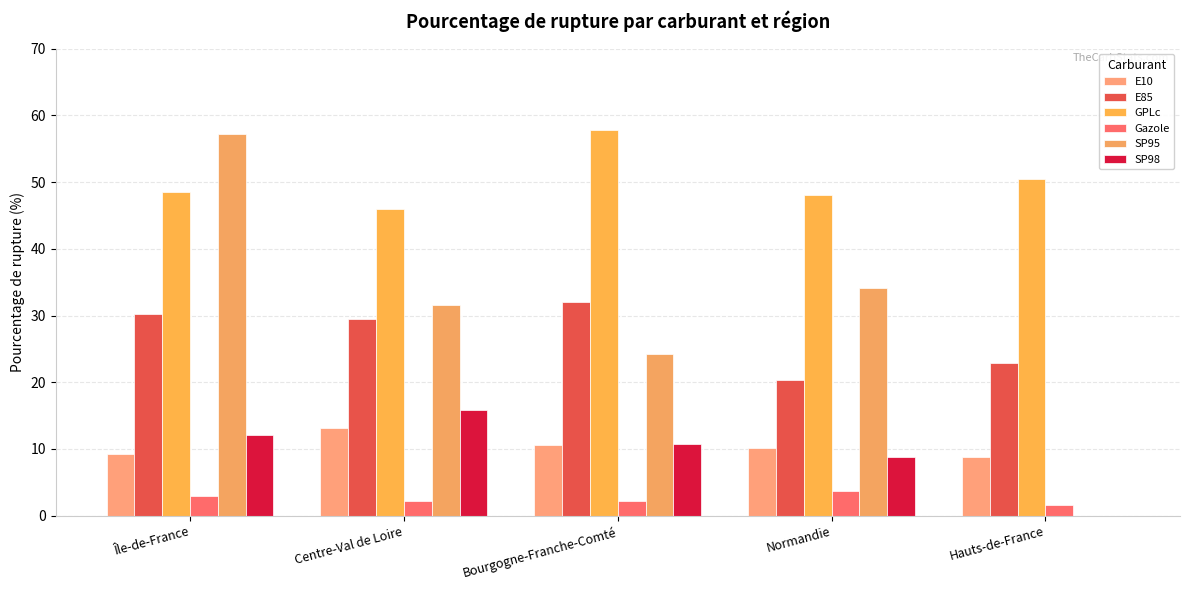

How many groups of bars are there?

5